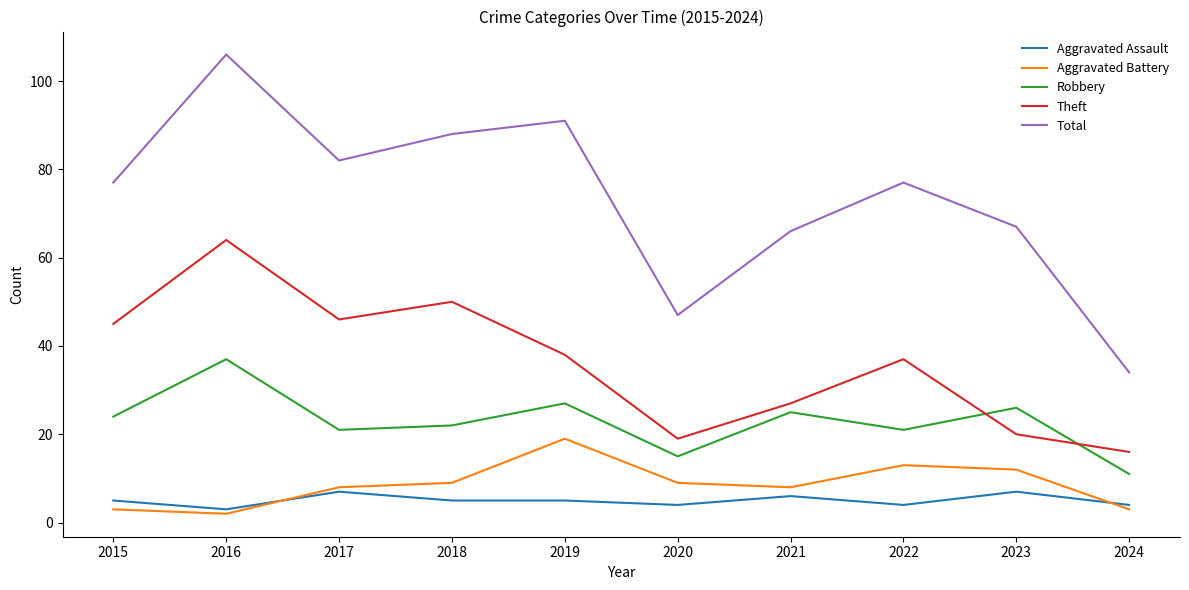

What is the difference between the maximum and minimum values in the Aggravated Assault series?

4